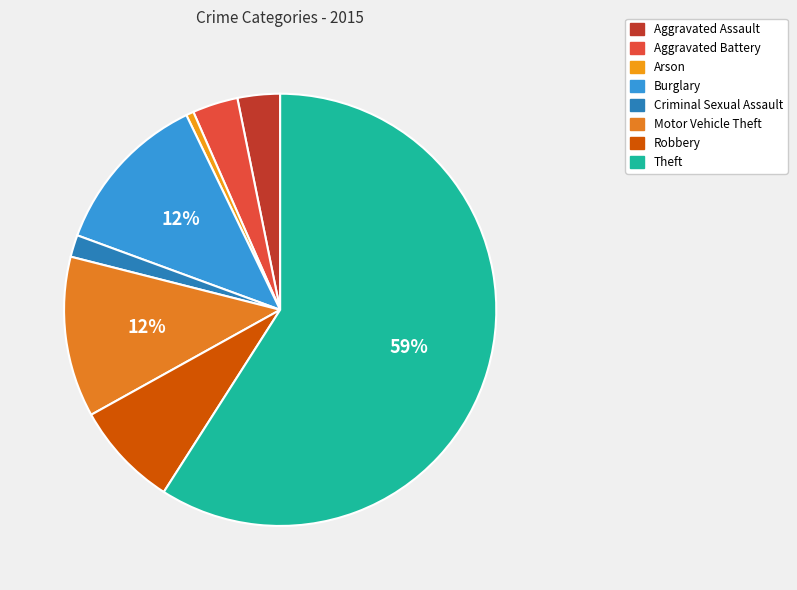

Which slice is the smallest?

Arson